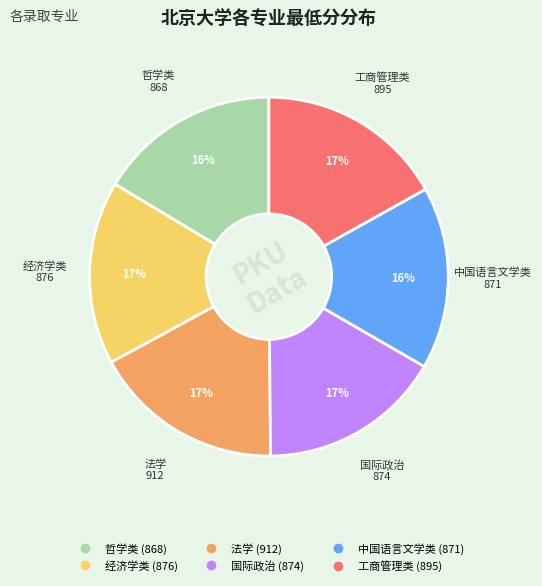

Is it true that 经济学类 is 17% of the pie?

True